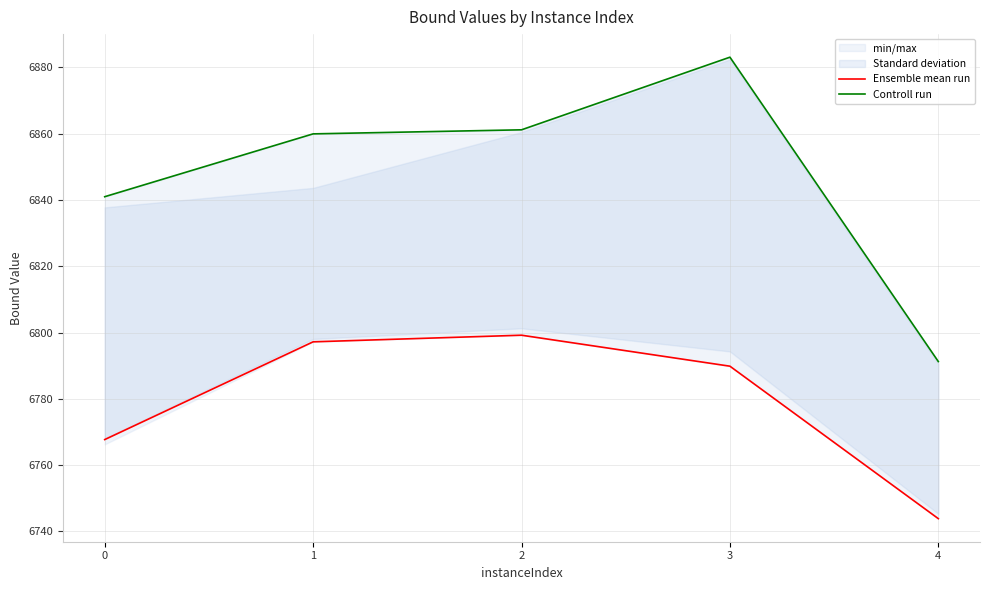

How many interior local peaks does the Ensemble mean run series have?

1